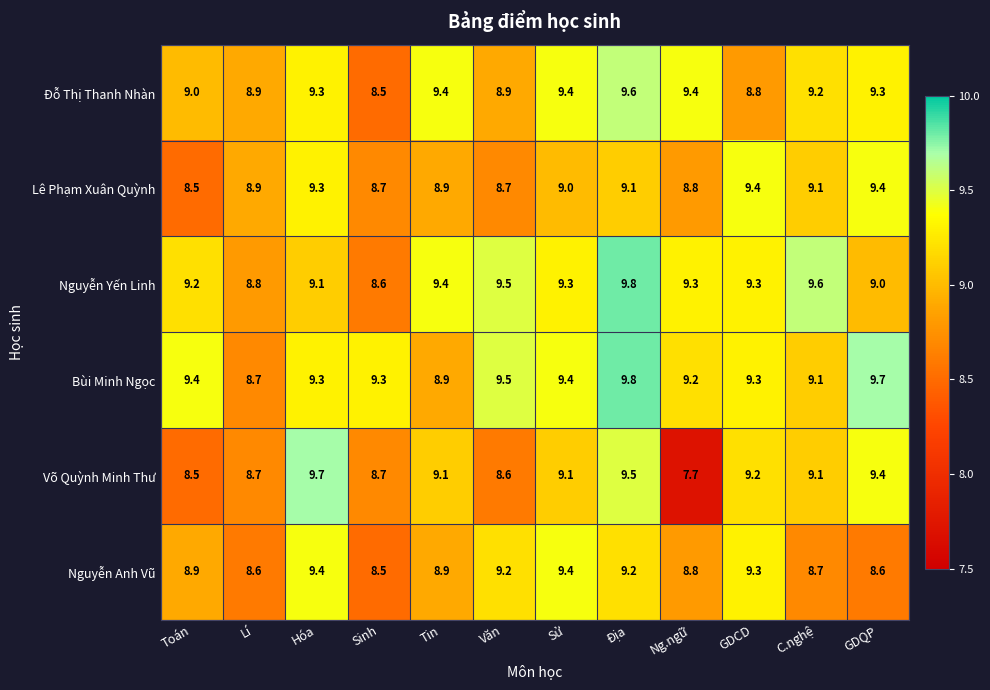

Which series changed the most between Hóa and C.nghệ?

Nguyễn Anh Vũ